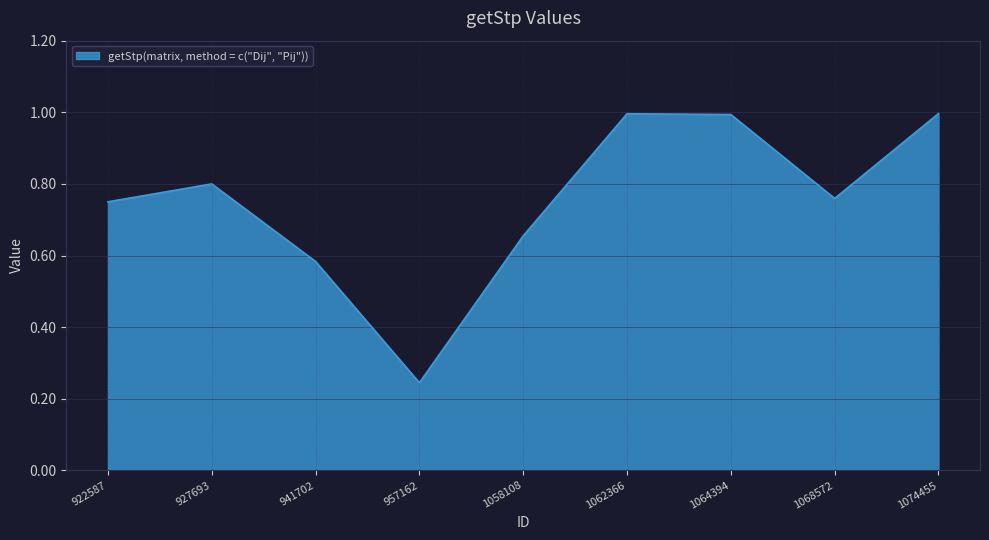

The value at 1064394 is 1.0. True or false?

True